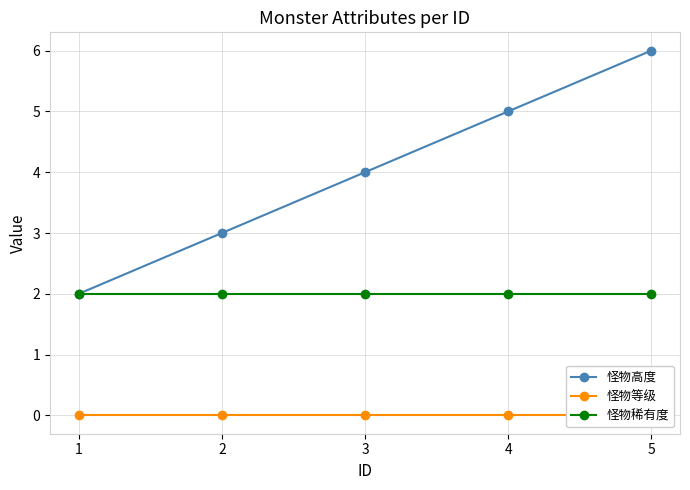

True or false: 怪物等级 and 怪物稀有度 cross at least once.

False